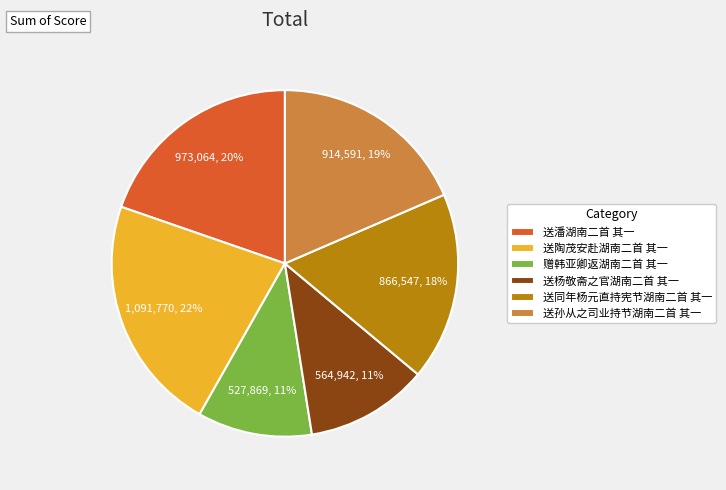

True or false: 送同年杨元直持宪节湖南二首 其一 accounts for 5% of the total.

False